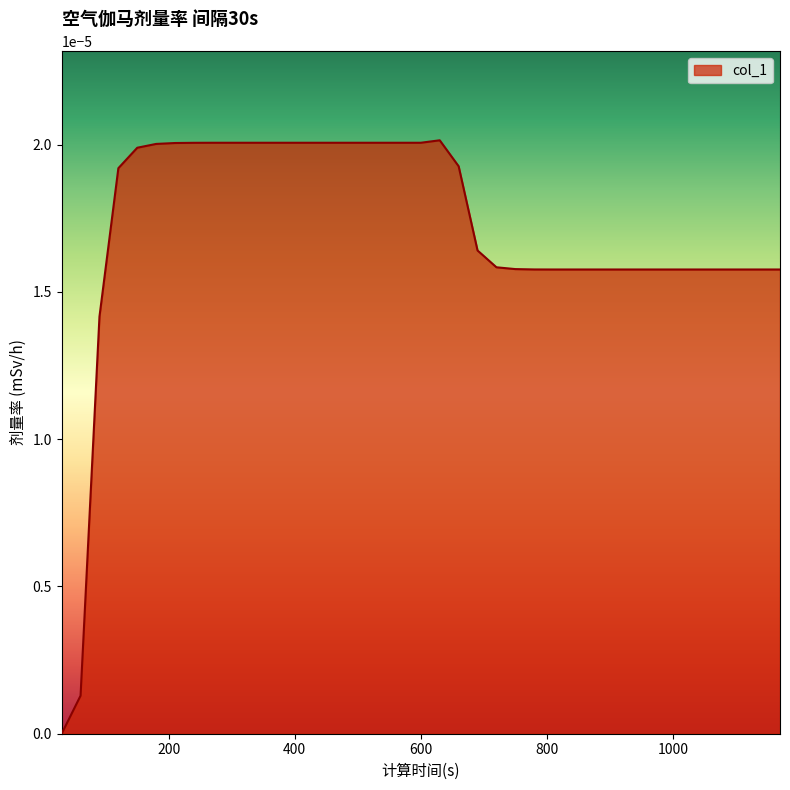

At which label is the value closest to 0?

30